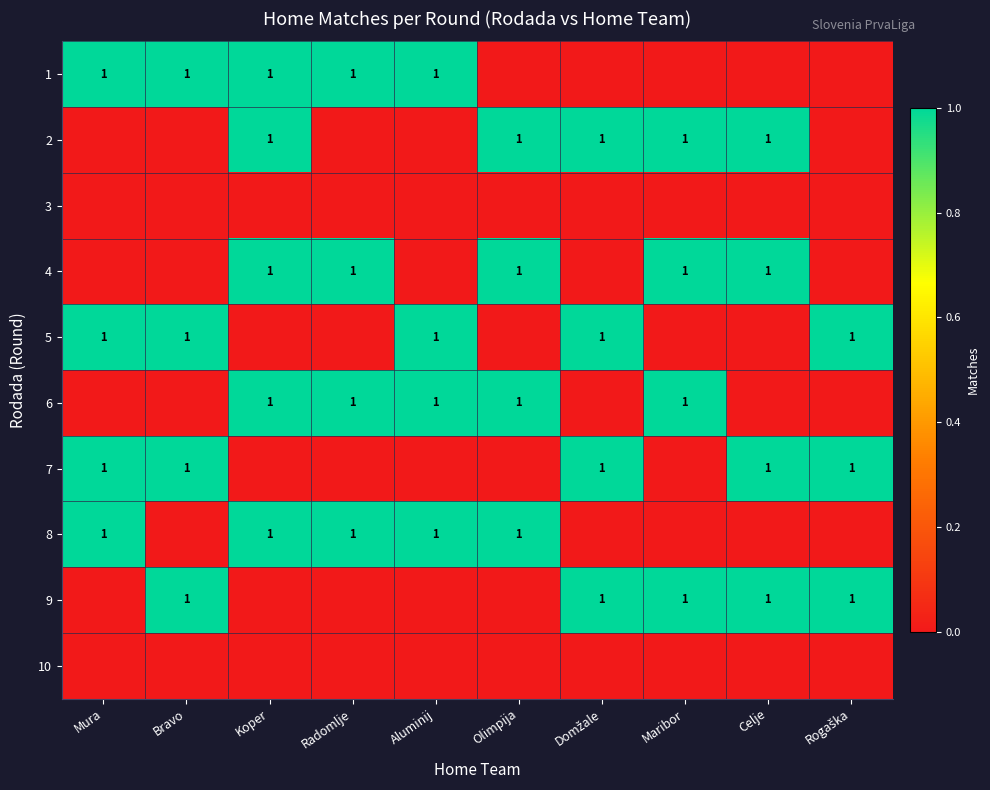

True or false: 6 has a value of 1 at Aluminij.

True